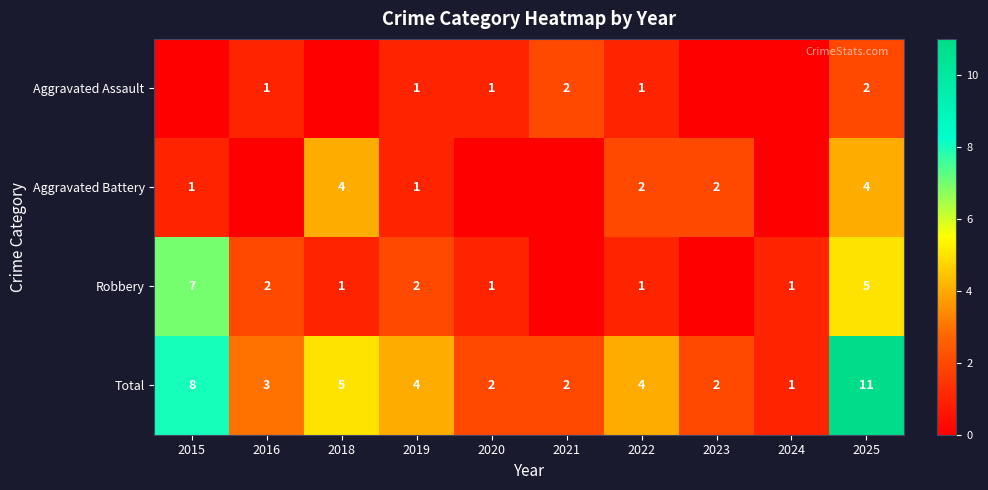

How many categories are shown in the chart?

10